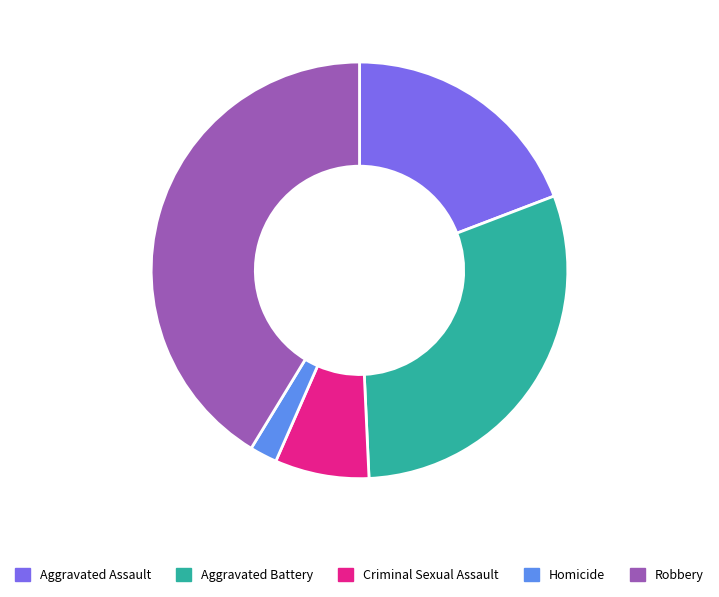

Do Criminal Sexual Assault and Aggravated Battery together represent more than half of the pie?

No